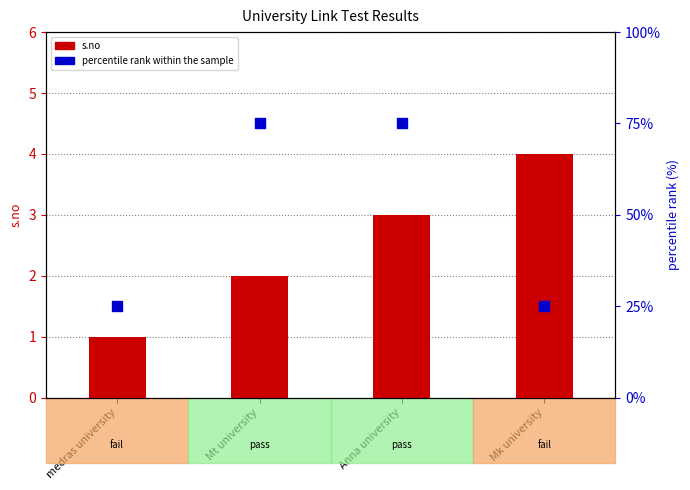

Which series has the largest Y range (max minus min)?

percentile rank within the sample